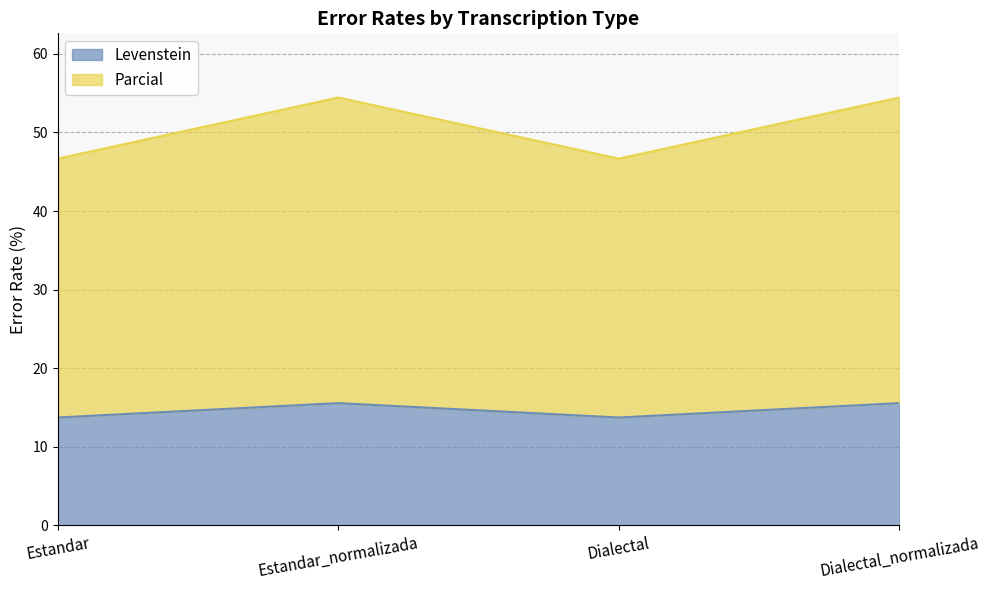

The value of Levenstein at Dialectal_normalizada is 25.7. True or false?

False